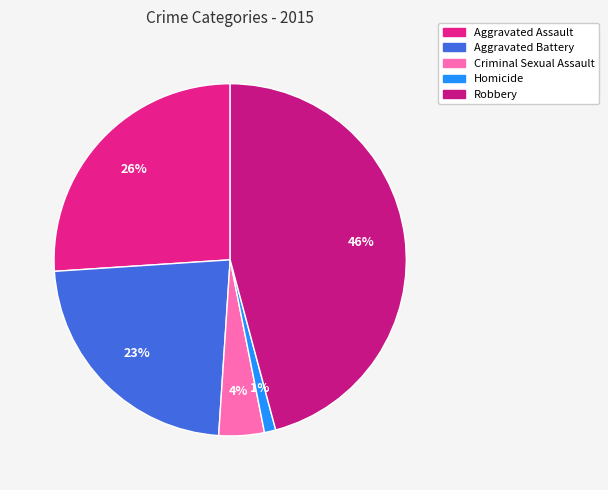

What is the ratio of the value at Criminal Sexual Assault to the value at Aggravated Assault?

0.2